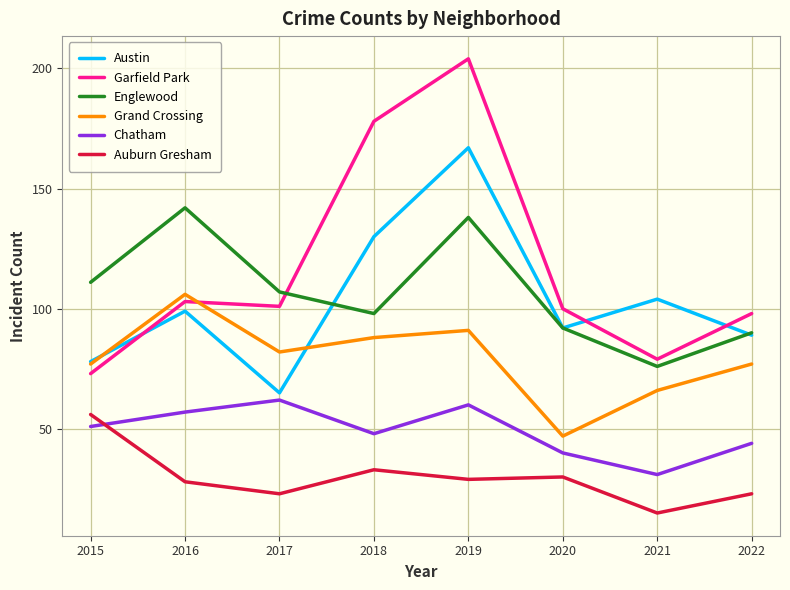

What is the difference between the highest and lowest values at 2015?

60